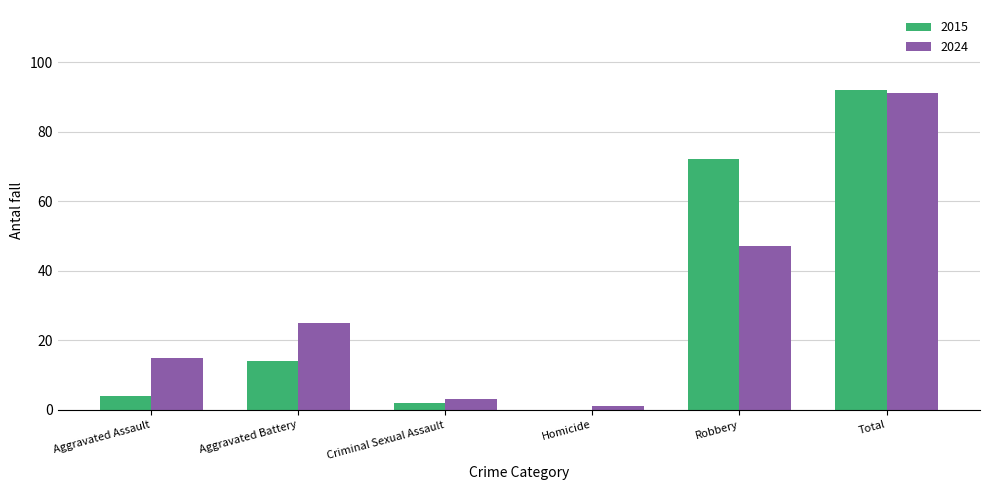

What is the sum of the 2015 values at Criminal Sexual Assault and Homicide?

2